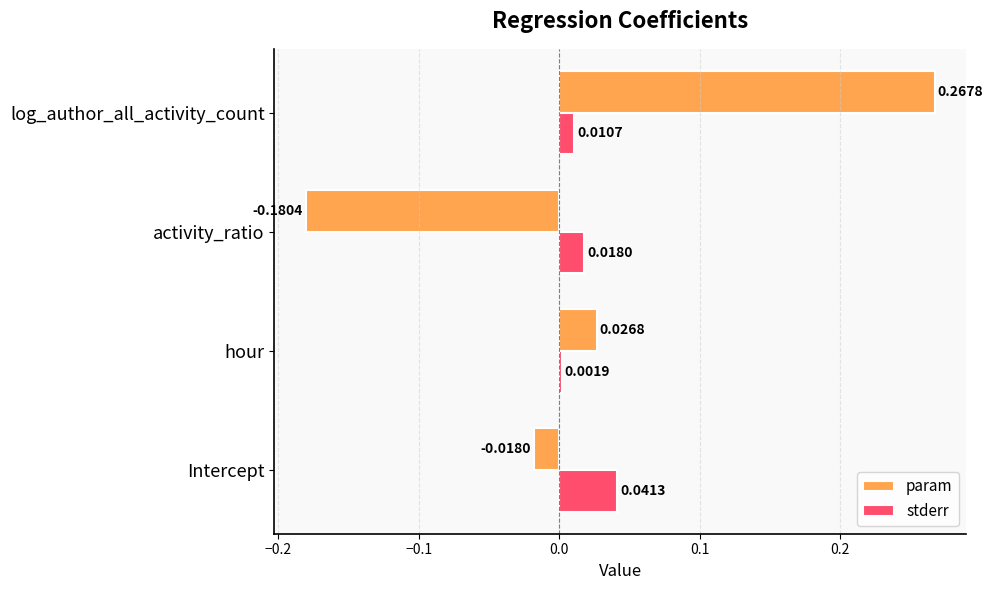

Which series has the largest total across all categories?

param